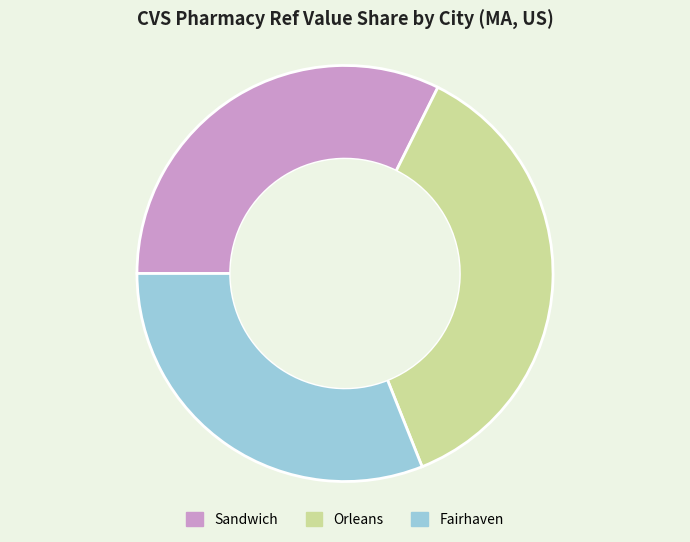

How many segments does this pie chart have?

3